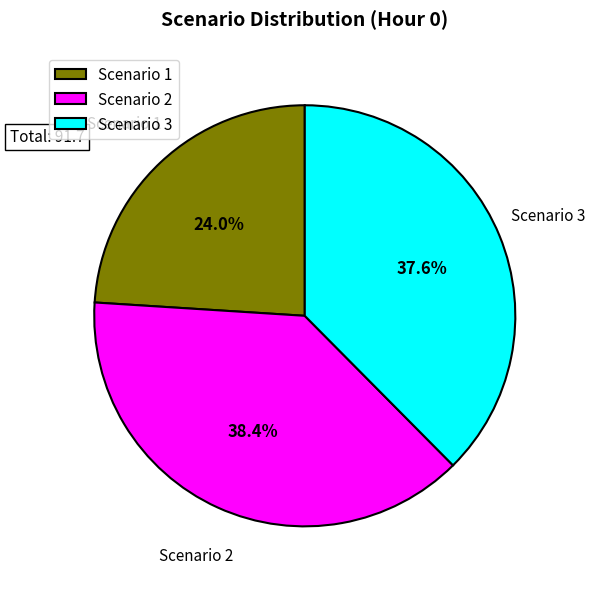

Is the sum of Scenario 2 and Scenario 1 greater than half?

Yes